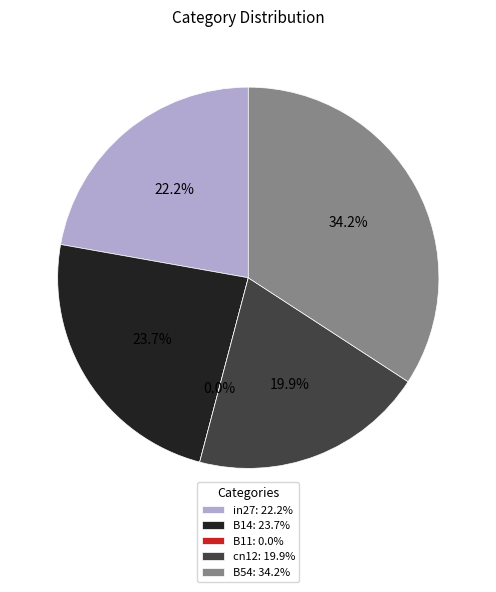

Rank the categories by value from highest to lowest.

B54, B14, in27, cn12, B11